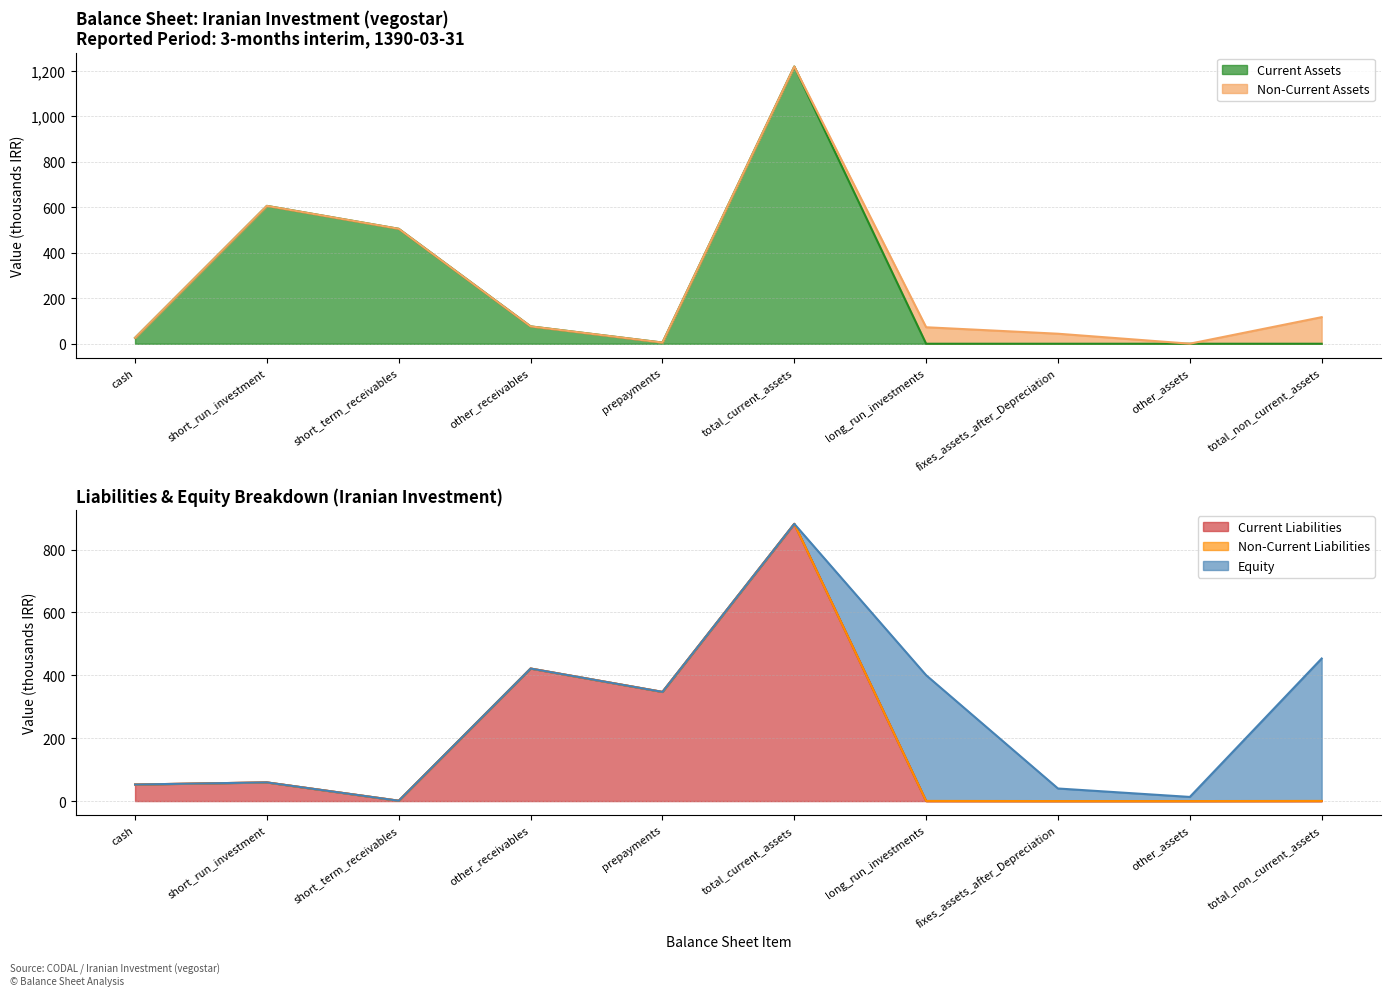

Between total_non_current_assets and other_assets, which is larger?

total_non_current_assets